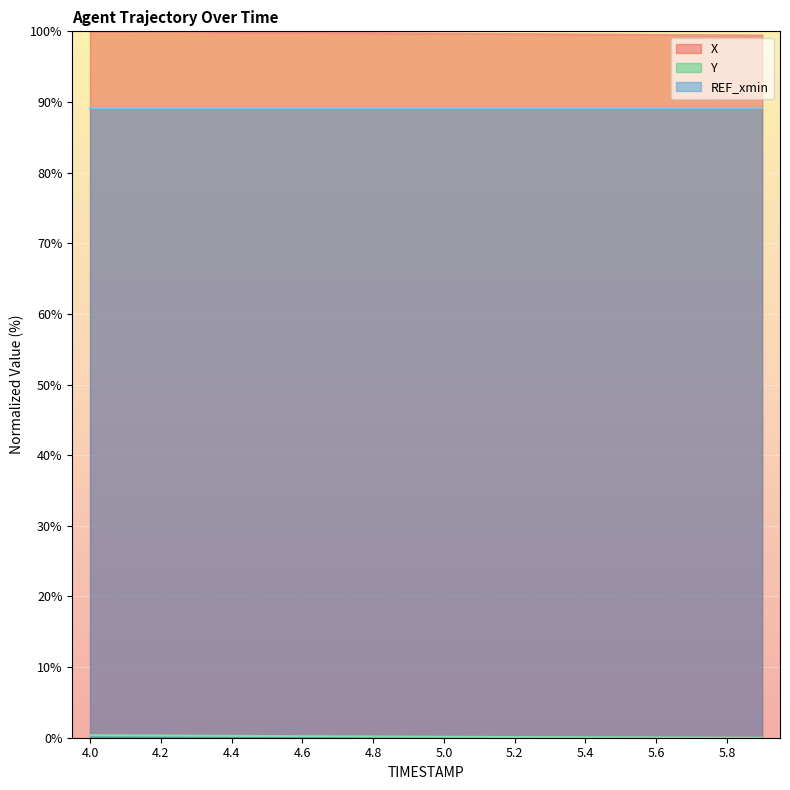

True or false: REF_xmin and X cross at least once.

False